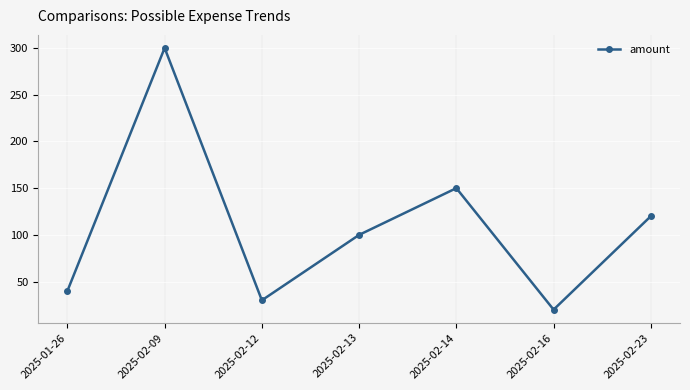

Reading left to right, what are all the values shown in this chart?

40	300	30	100	150	20	120